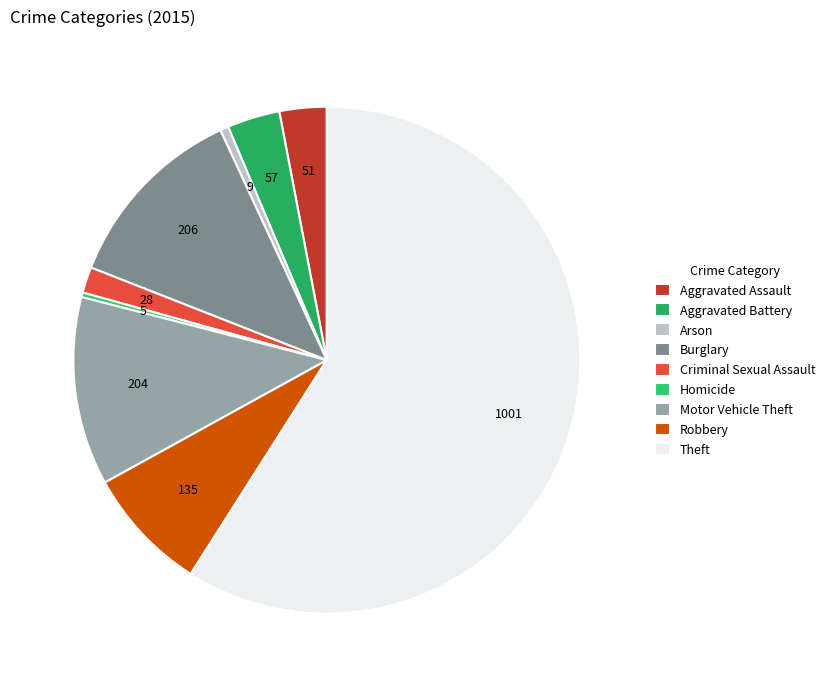

To the nearest percent, what is the average slice percentage?

11%